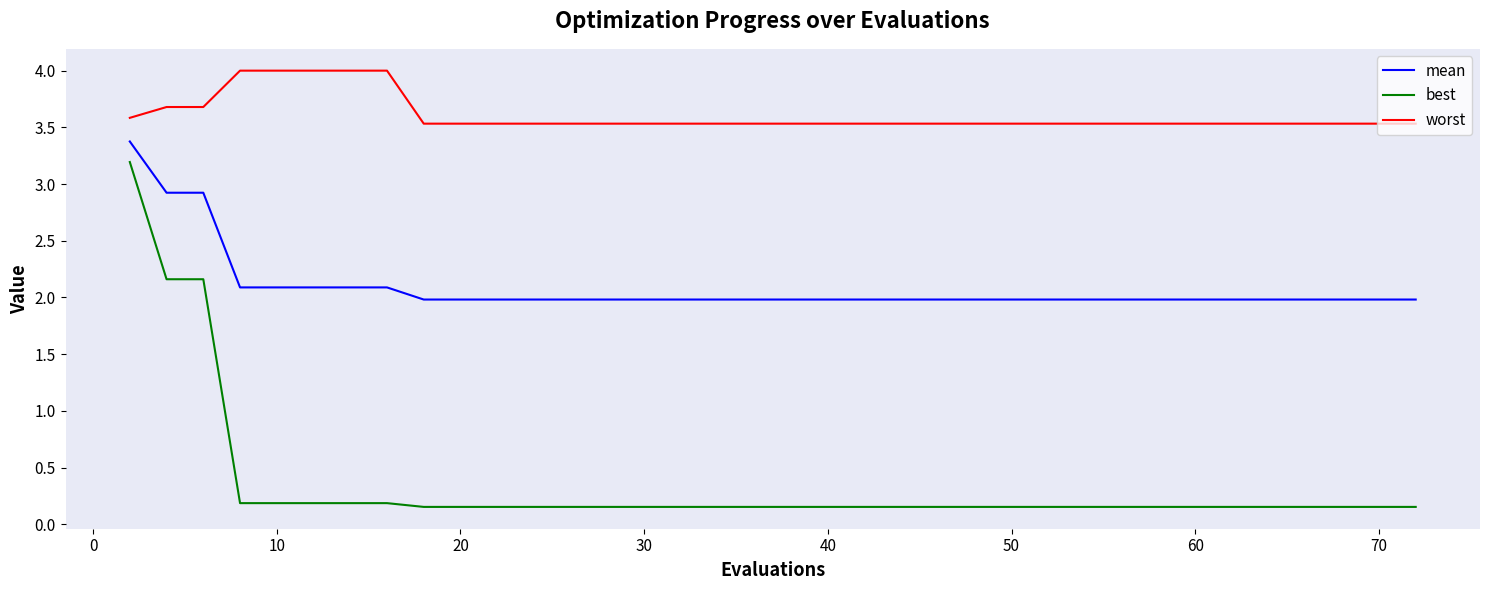

True or false: worst and mean intersect in this chart.

False